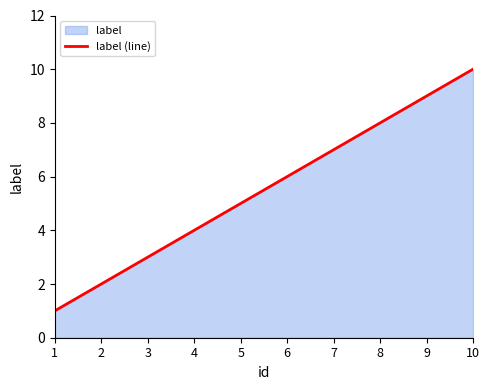

What is the difference between the second highest and second lowest values?

7